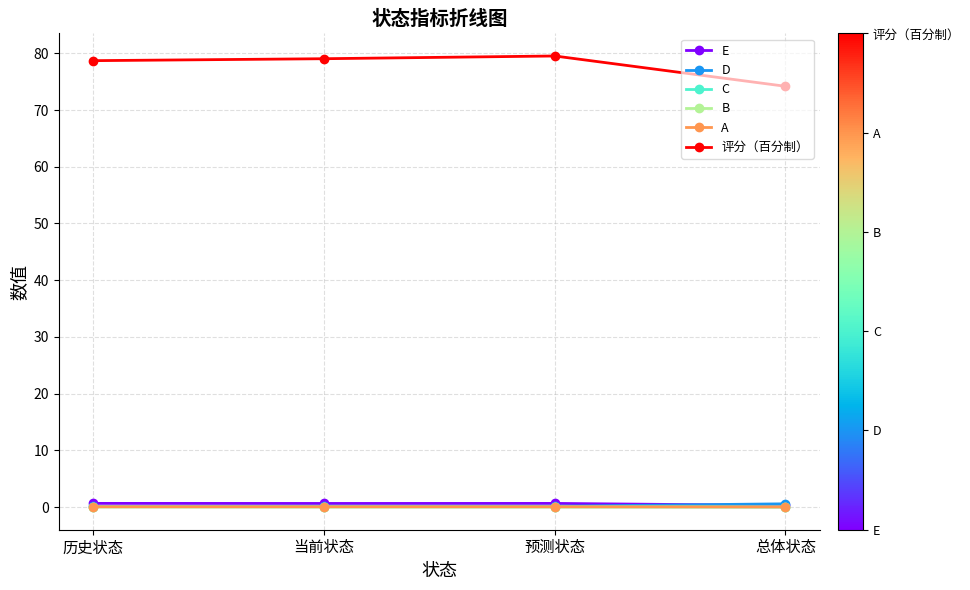

Which series has the widest spread of values?

评分（百分制）